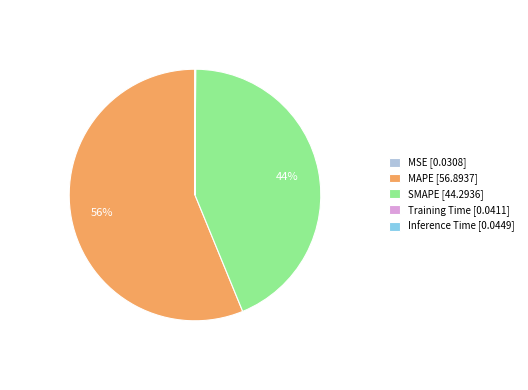

Which category has the biggest portion of the pie?

MAPE